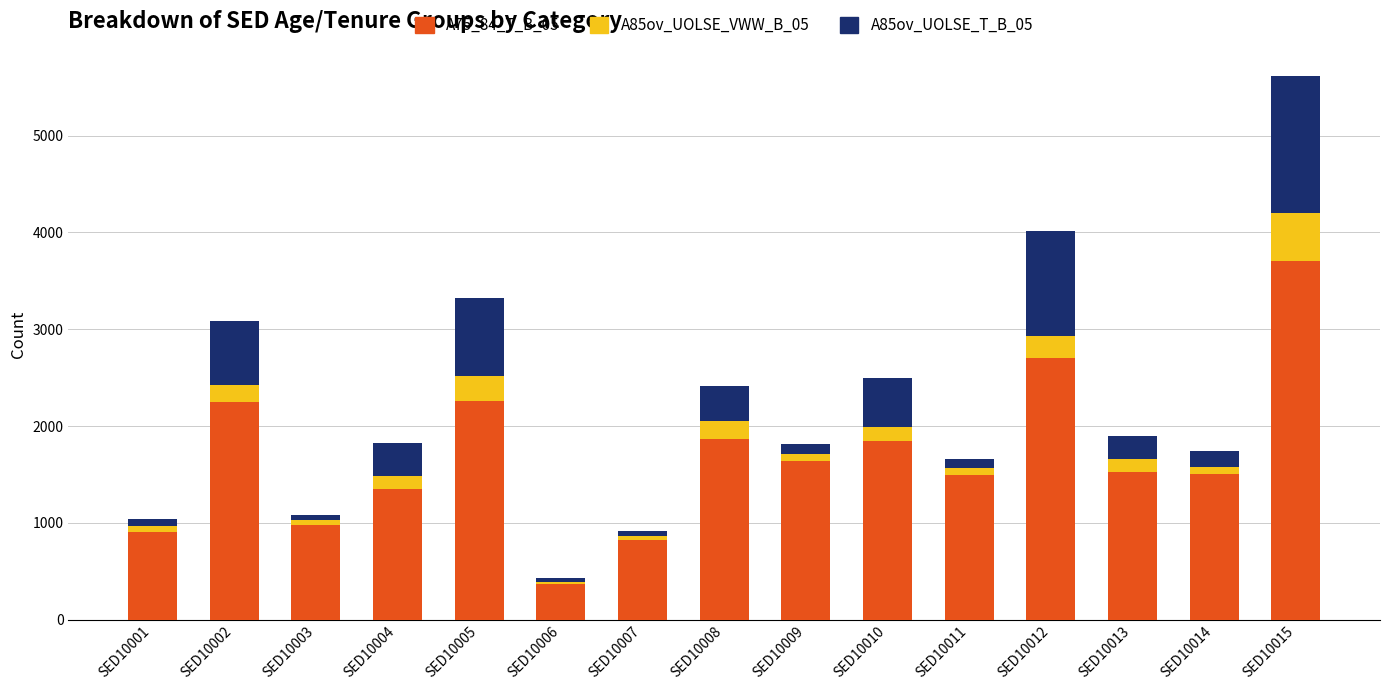

Does the chart contain stacked bars?

Yes